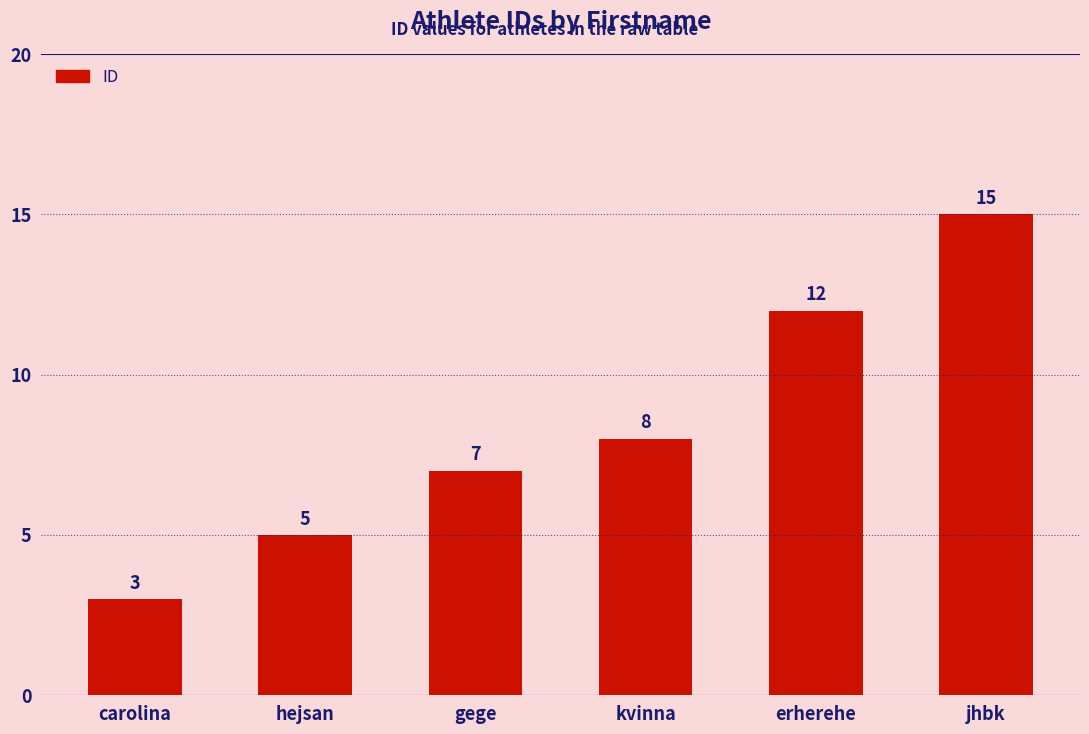

Count the number of data series in this chart.

1